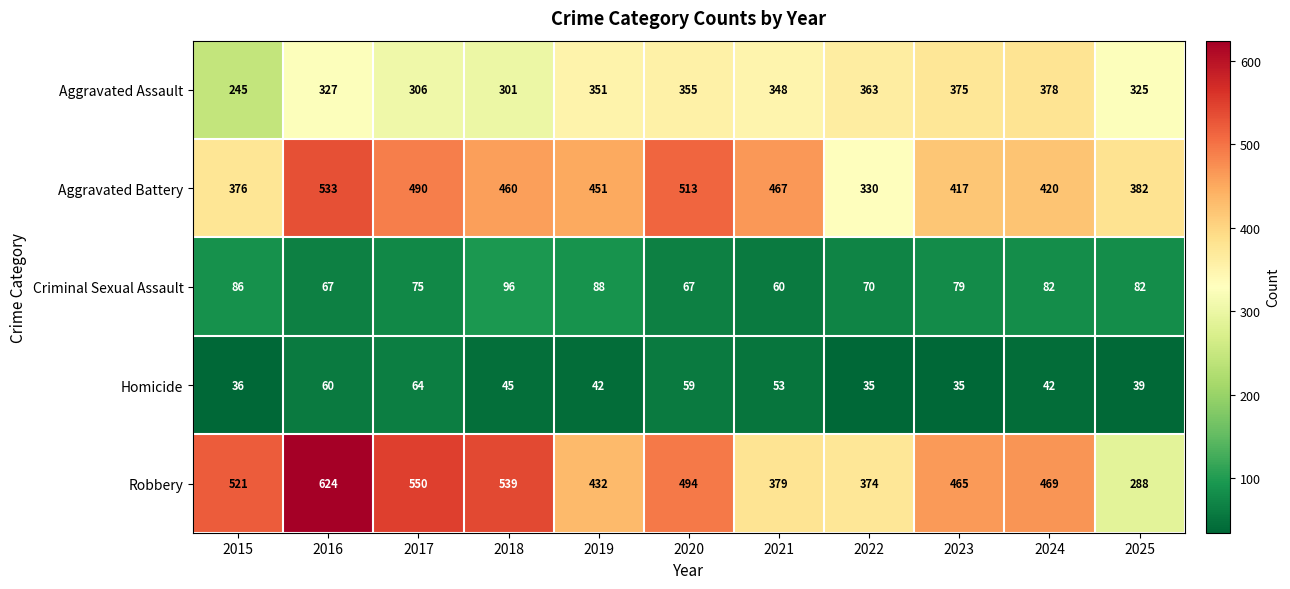

At how many categories does at least one series exceed 456?

8